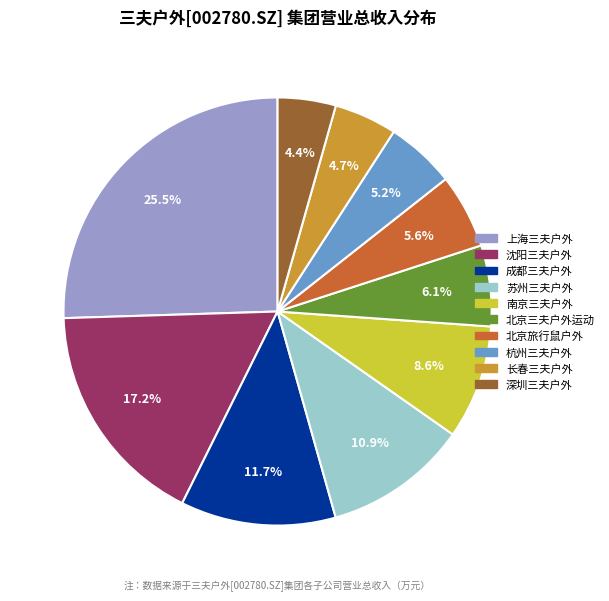

Is there a majority slice in this chart?

No